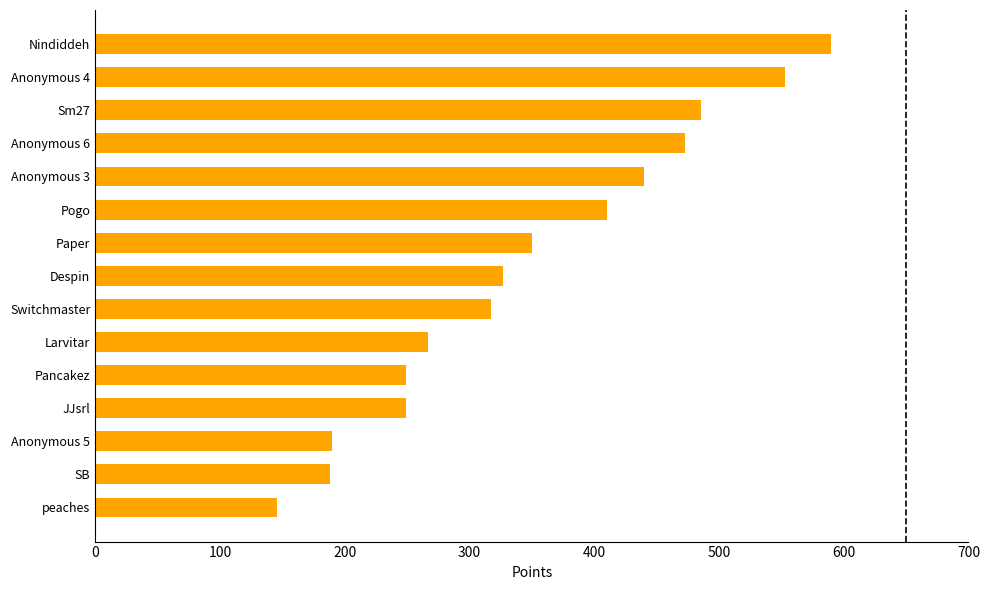

True or false: the data shows 486 at Sm27.

True